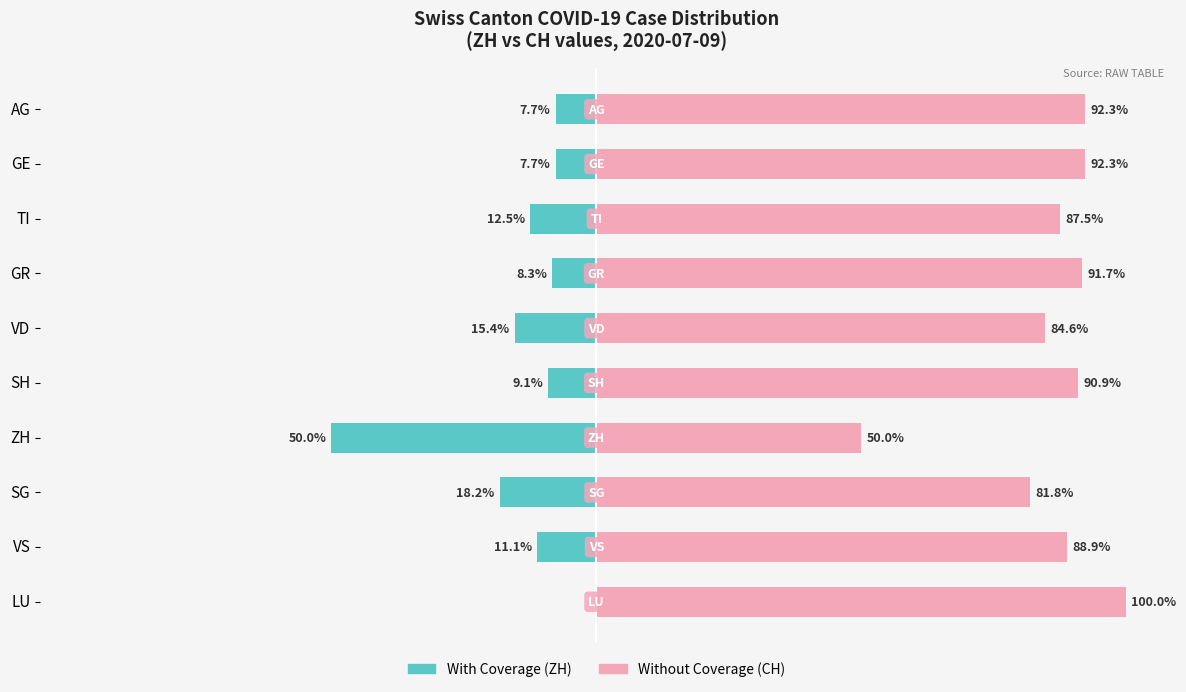

Which series has the largest total across all categories?

Without Coverage